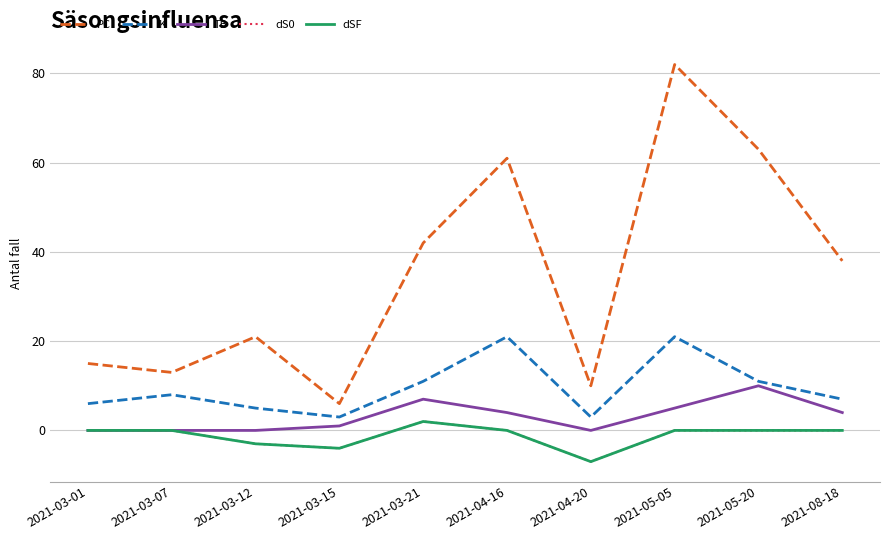

Does the chart have visible grid lines?

Yes